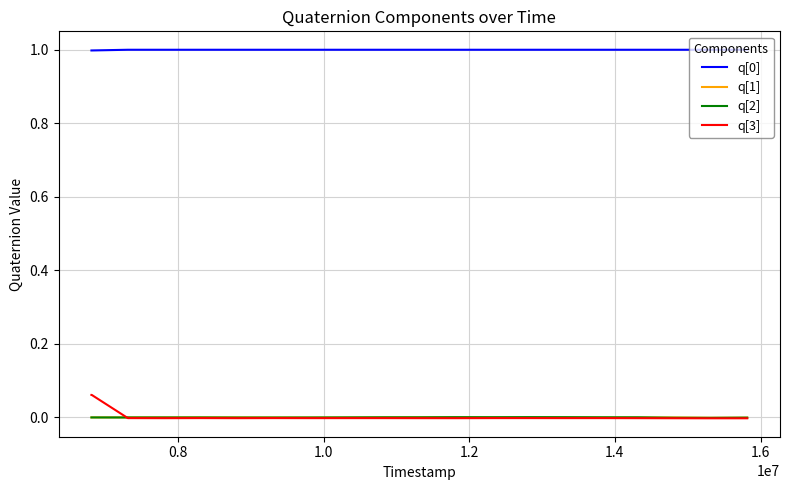

True or false: q[0] and q[2] intersect in this chart.

False